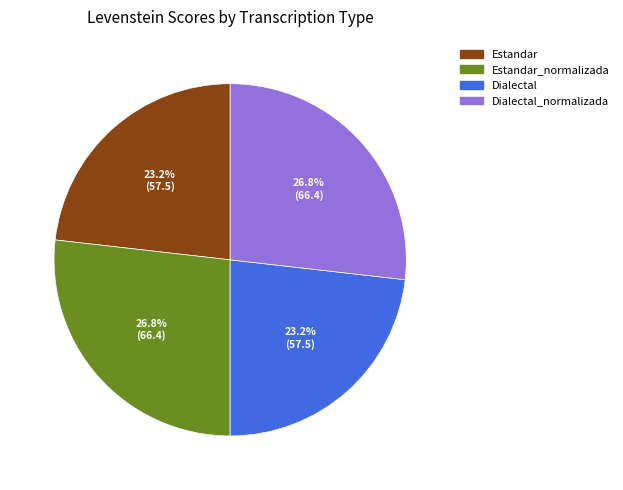

Is there any slice that represents more than half of the pie?

No